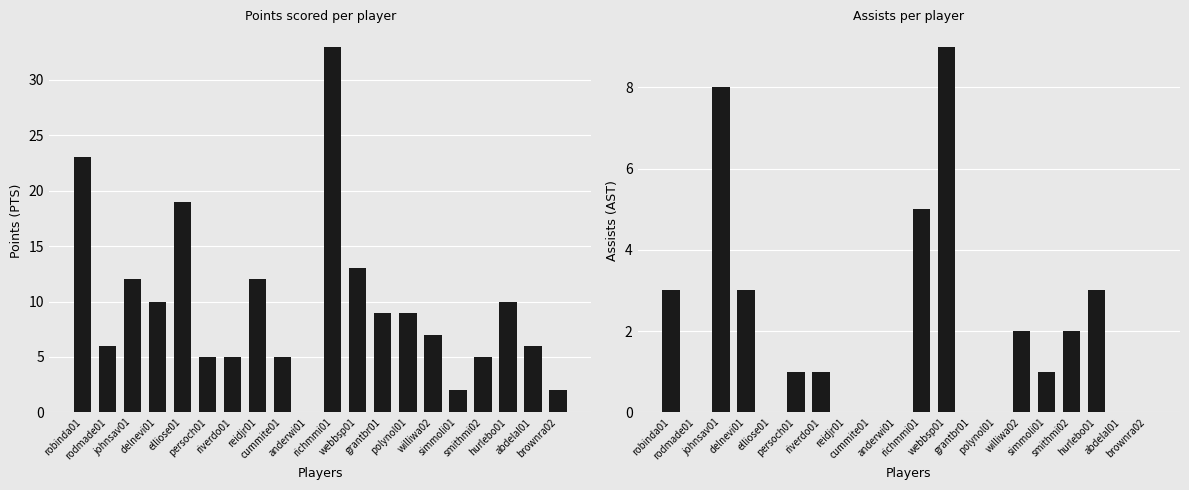

What is the sum of all PTS values?

193